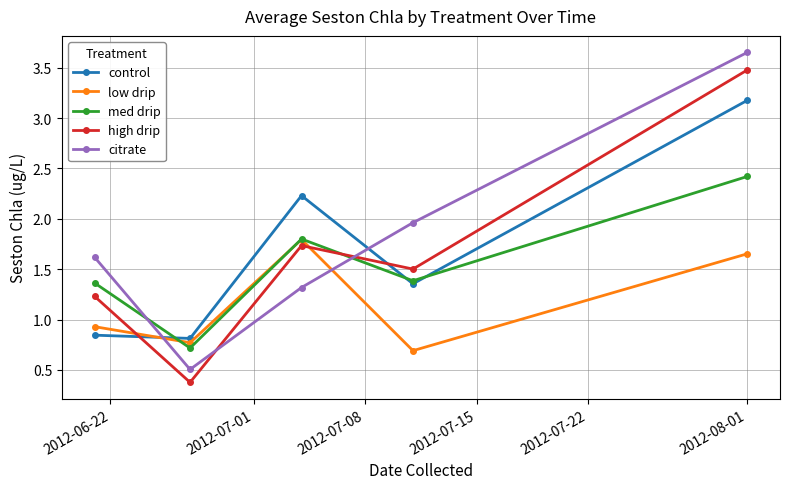

Which series has the largest range (max minus min)?

citrate